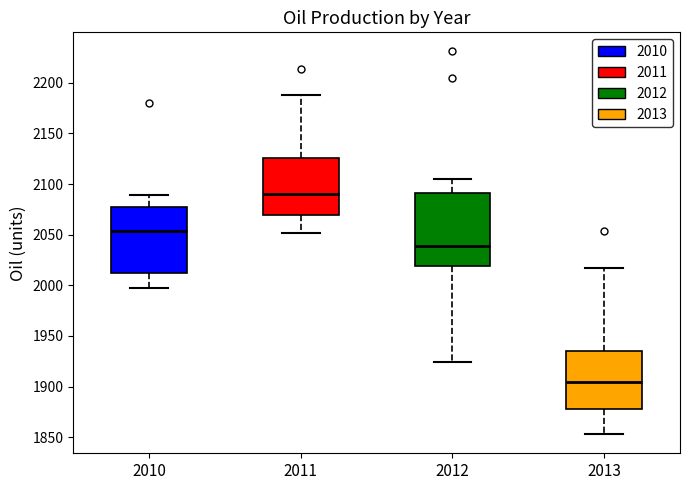

Where is the upper edge of the box at x = 2012 on the y-axis? The values are not printed on the chart, so give them approximately, as read against the axis.

2090